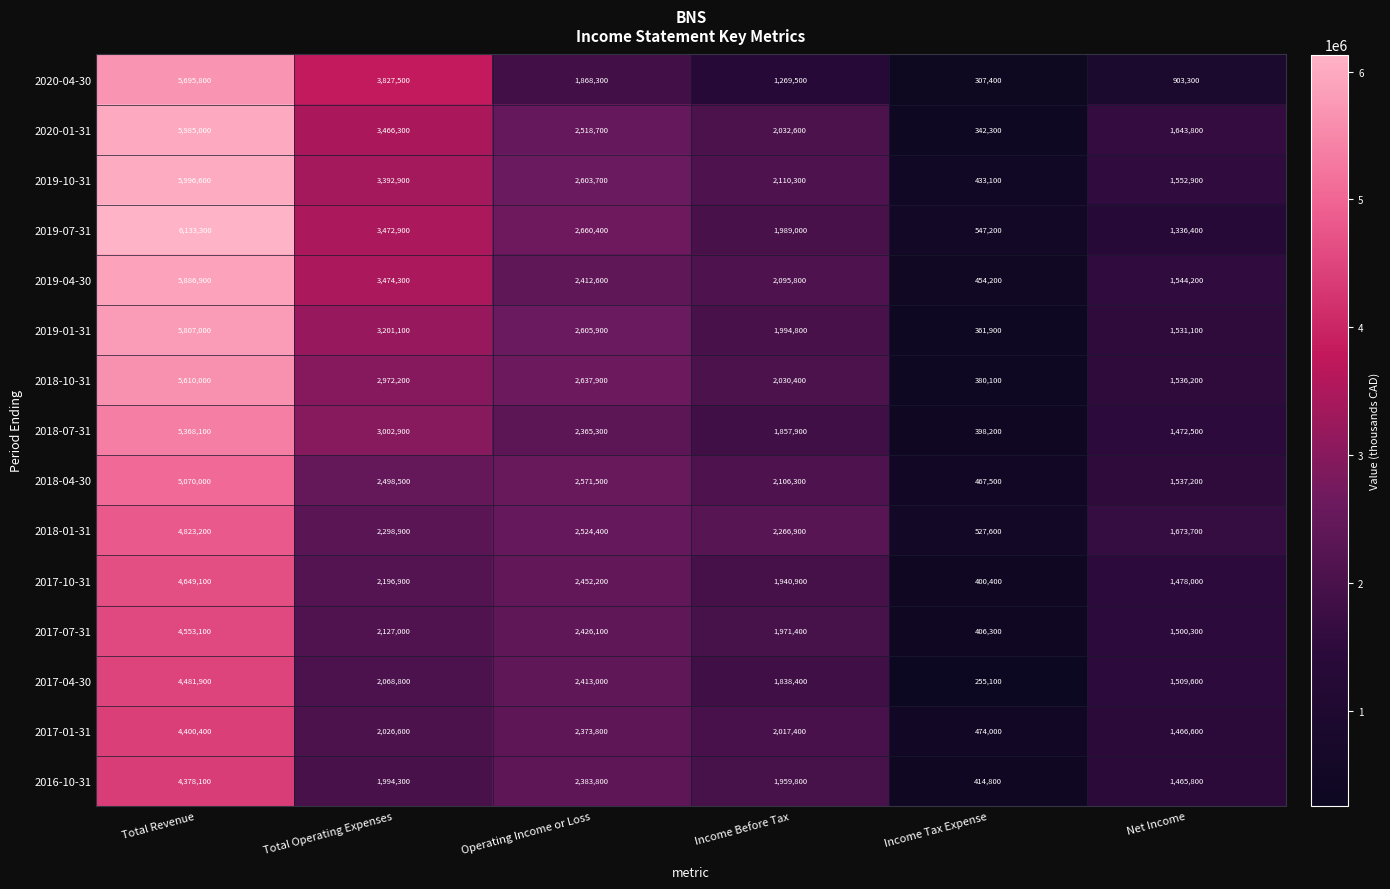

What is the spread (max minus min) of values at Income Tax Expense?

292100